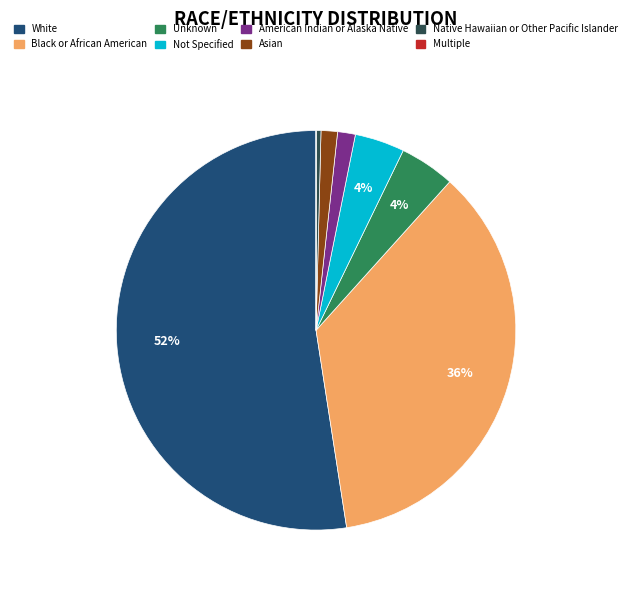

Which slice is the largest?

White